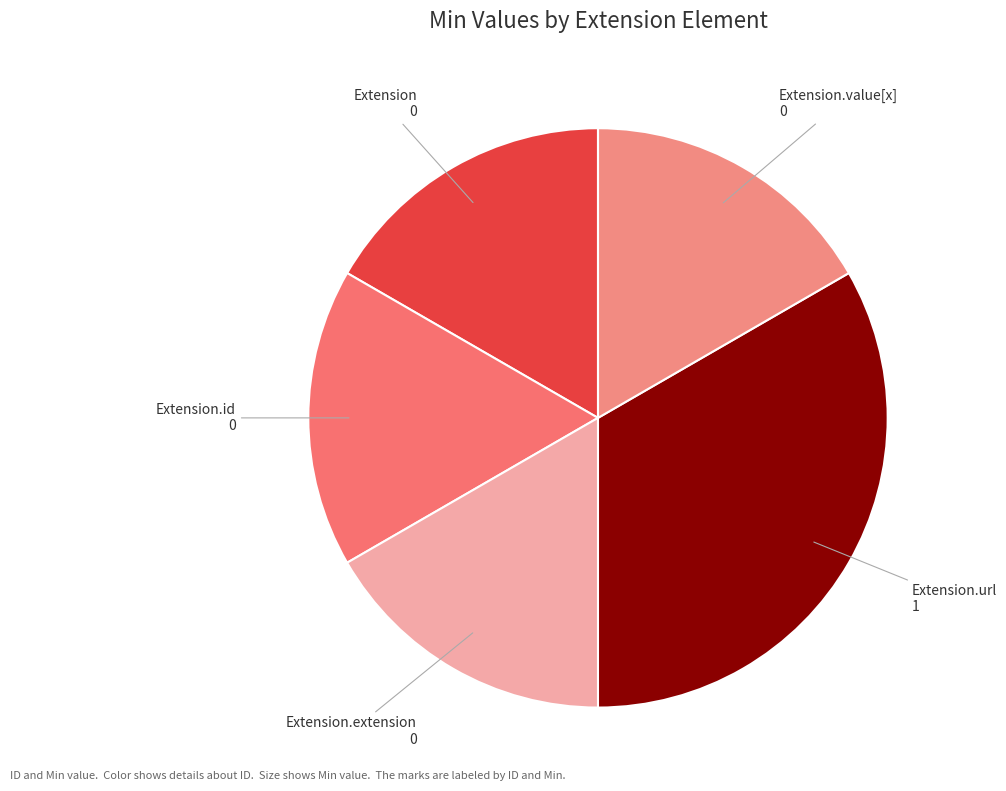

How many segments does this pie chart have?

5